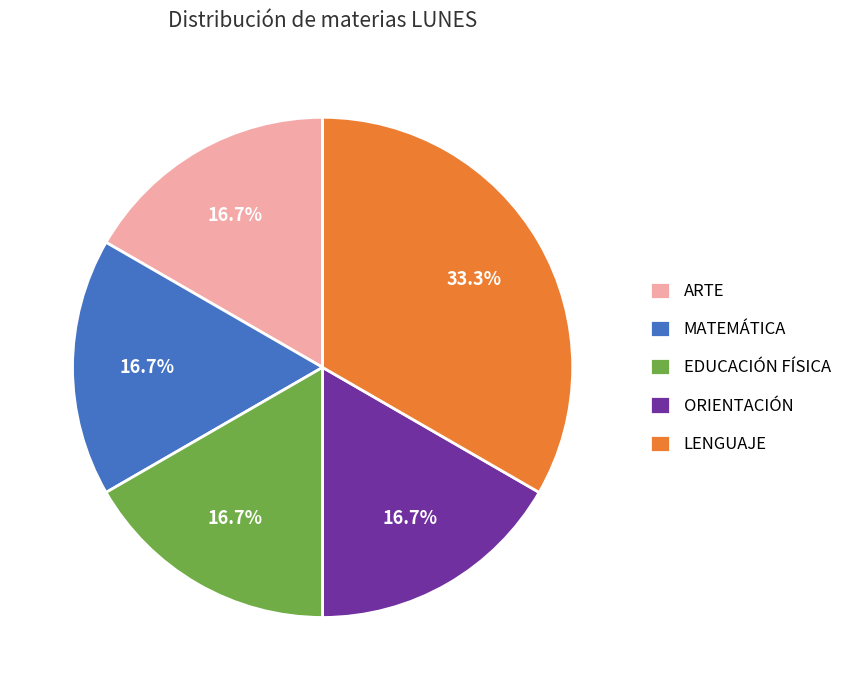

To the nearest percent, what is the difference between the ORIENTACIÓN and MATEMÁTICA slice percentages?

0%